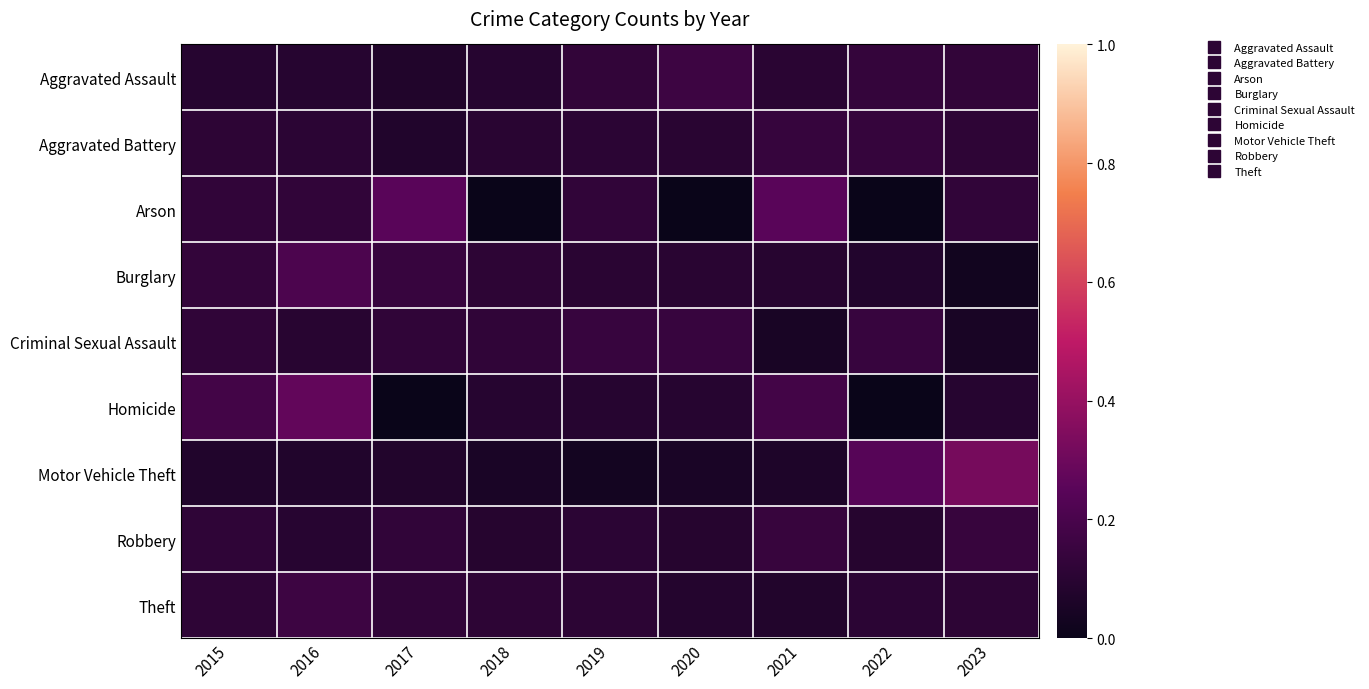

Which label corresponds to the largest value in the chart?

2023